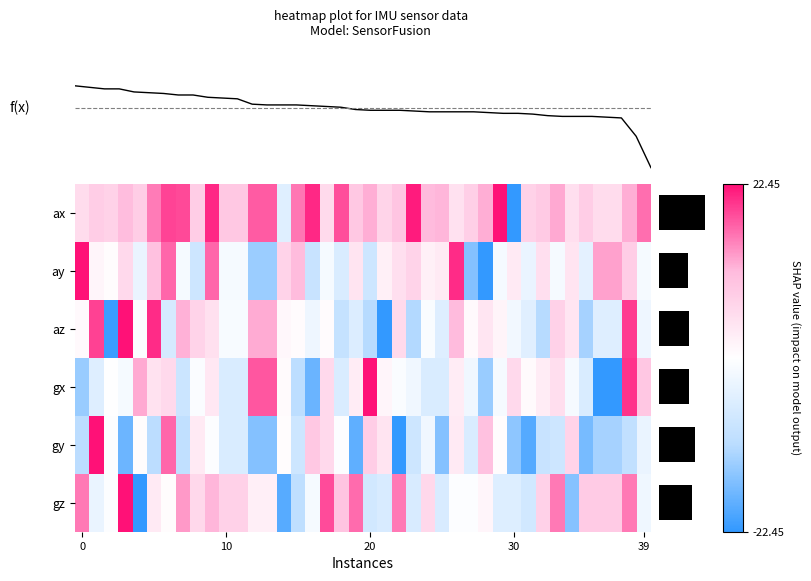

How many distinct data groups are displayed?

6